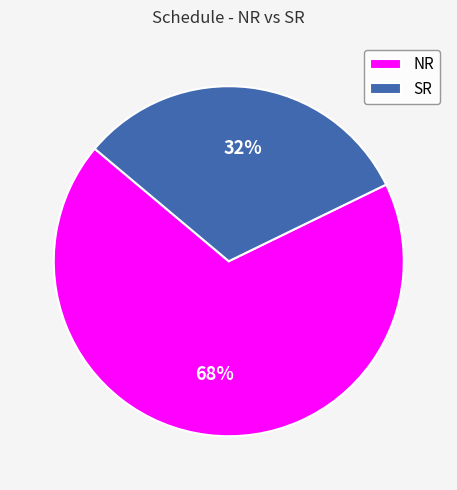

What is the largest slice in the pie chart?

NR